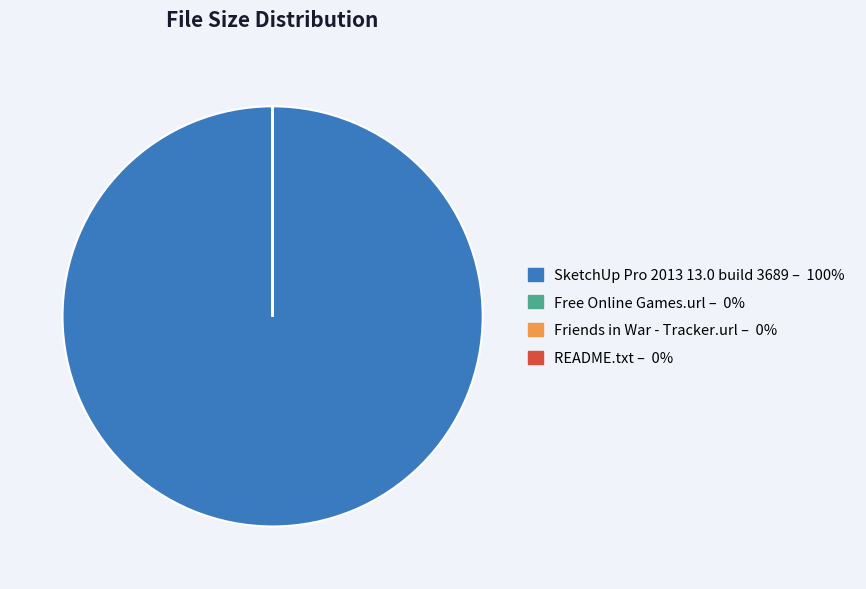

What is the largest slice in the pie chart?

SketchUp Pro 2013 13.0 build 3689